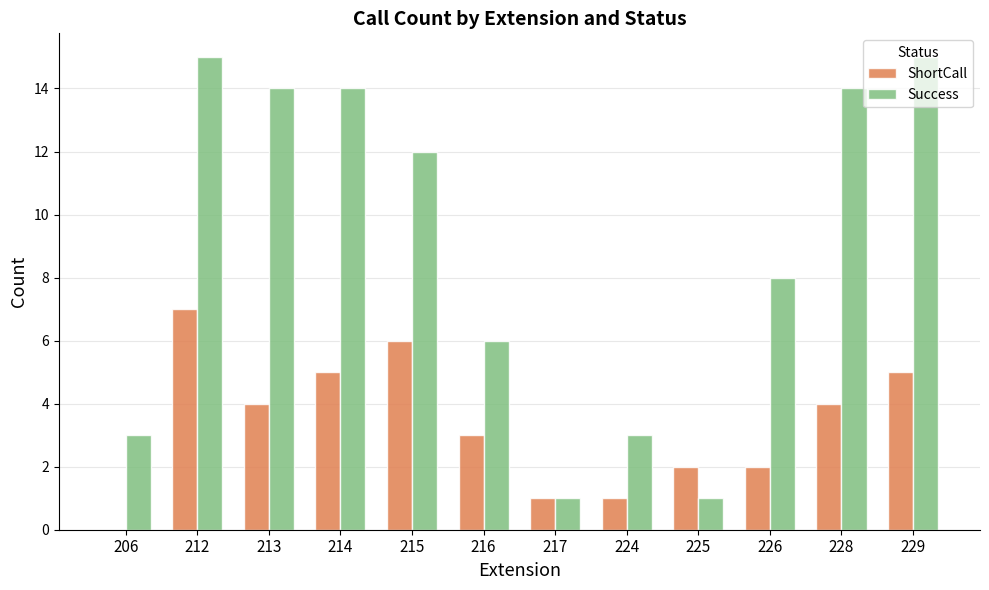

Which series has the largest total across all categories?

Success